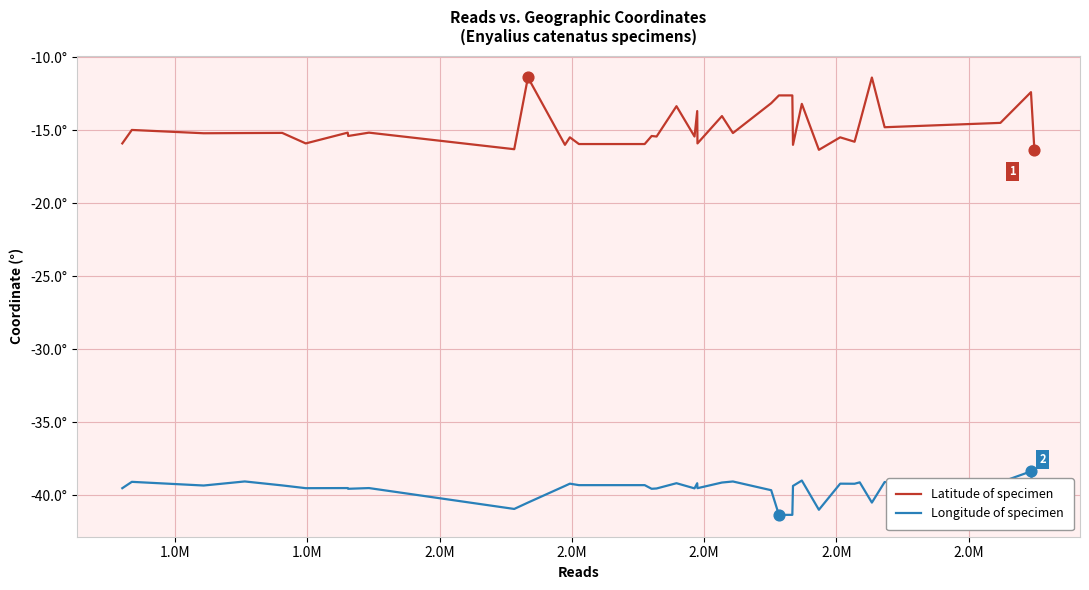

What are all the series names shown in the legend?

Latitude of specimen, Longitude of specimen